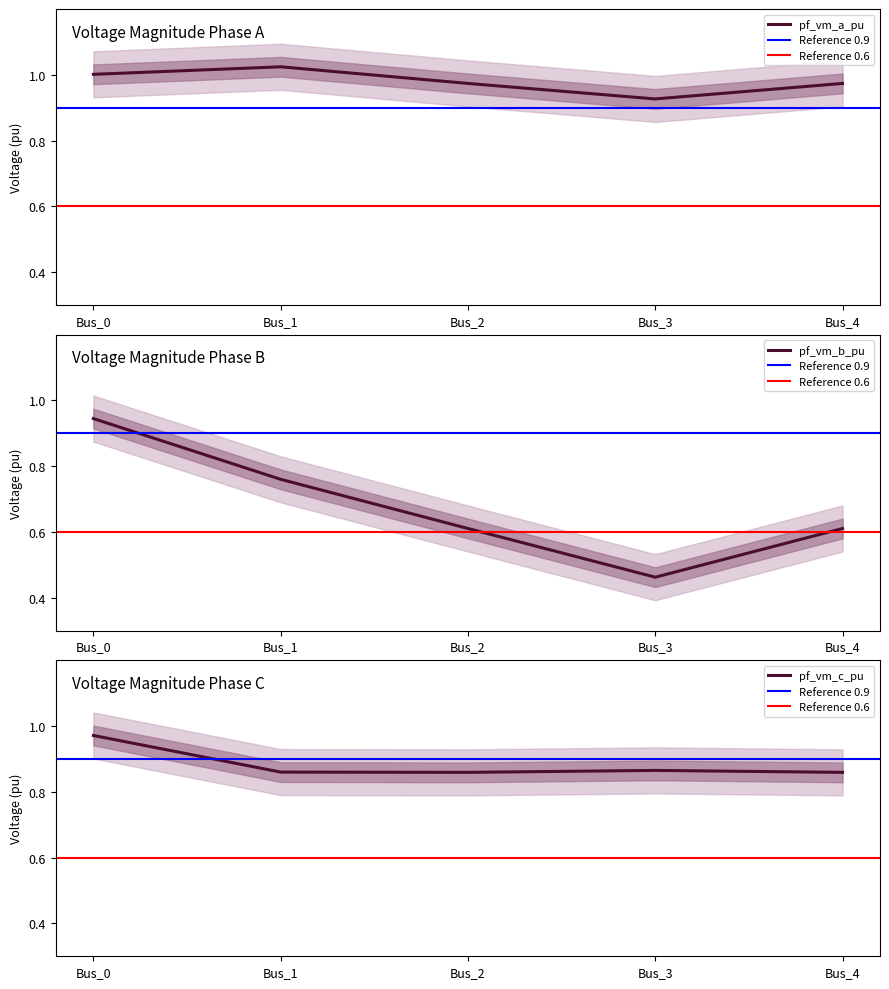

What is the minimum value for pf_vm_a_pu?

0.9